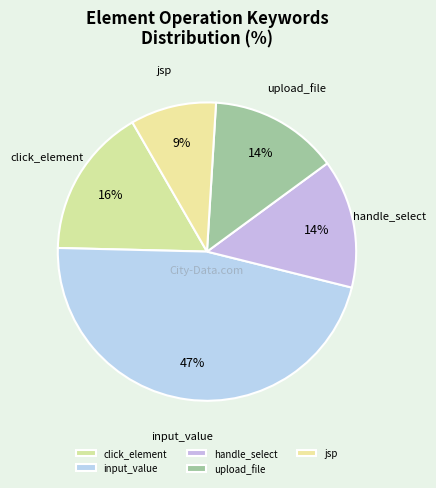

How many segments does this pie chart have?

5